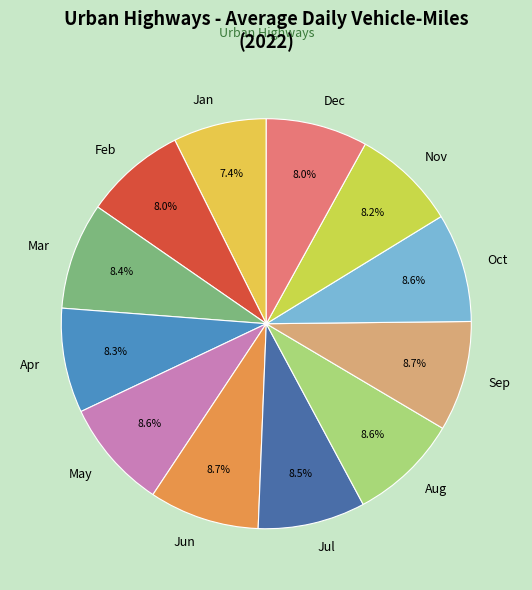

What is the ratio of the value at Nov to the value at Jun?

0.9